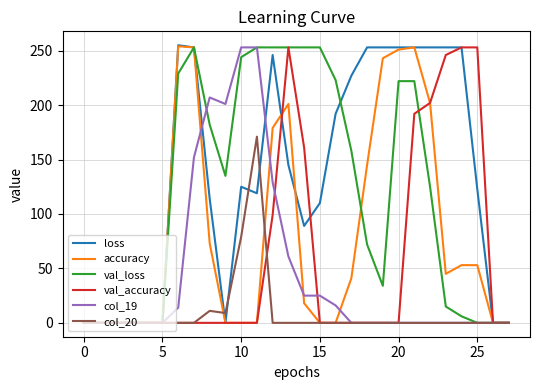

At how many categories does at least one series exceed 113?

20